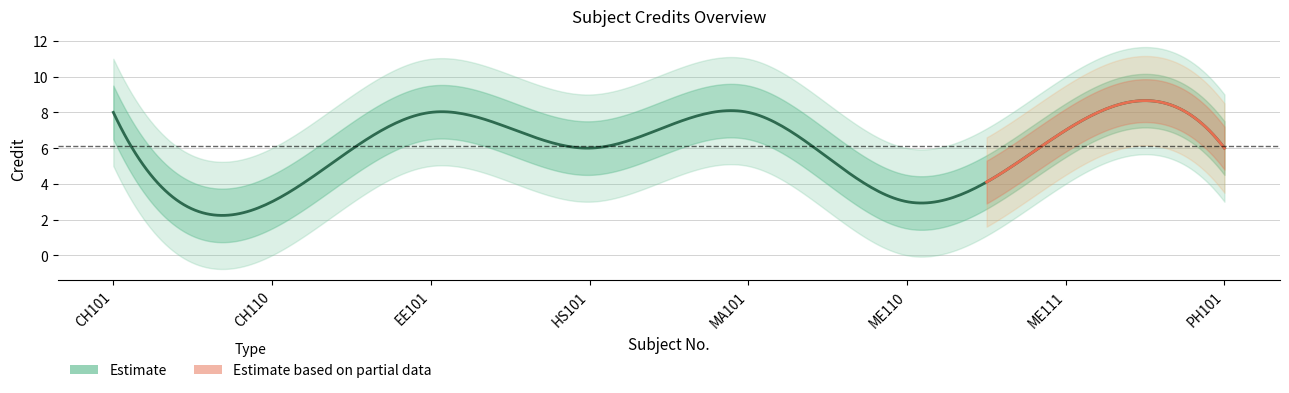

Where is the first local maximum?

EE101